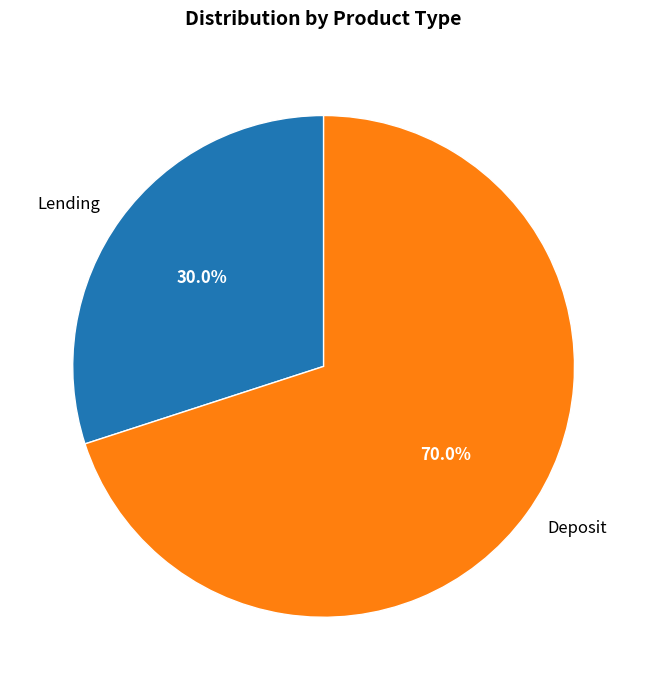

To the nearest percent, what is the difference between the Deposit and Lending slice percentages?

40%